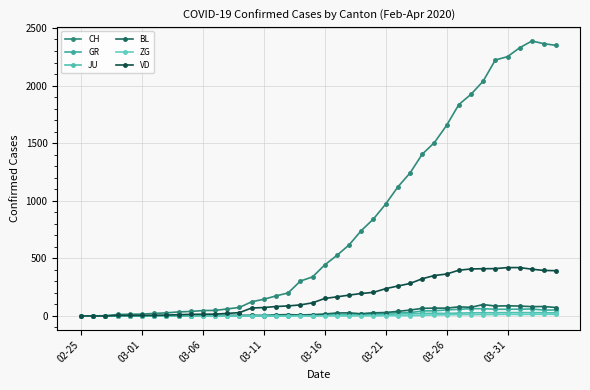

What is the sum of all ZG values?

155